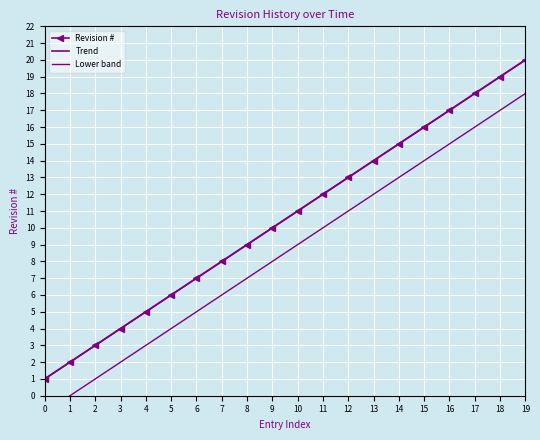

True or false: Trend and Lower band cross at least once.

False